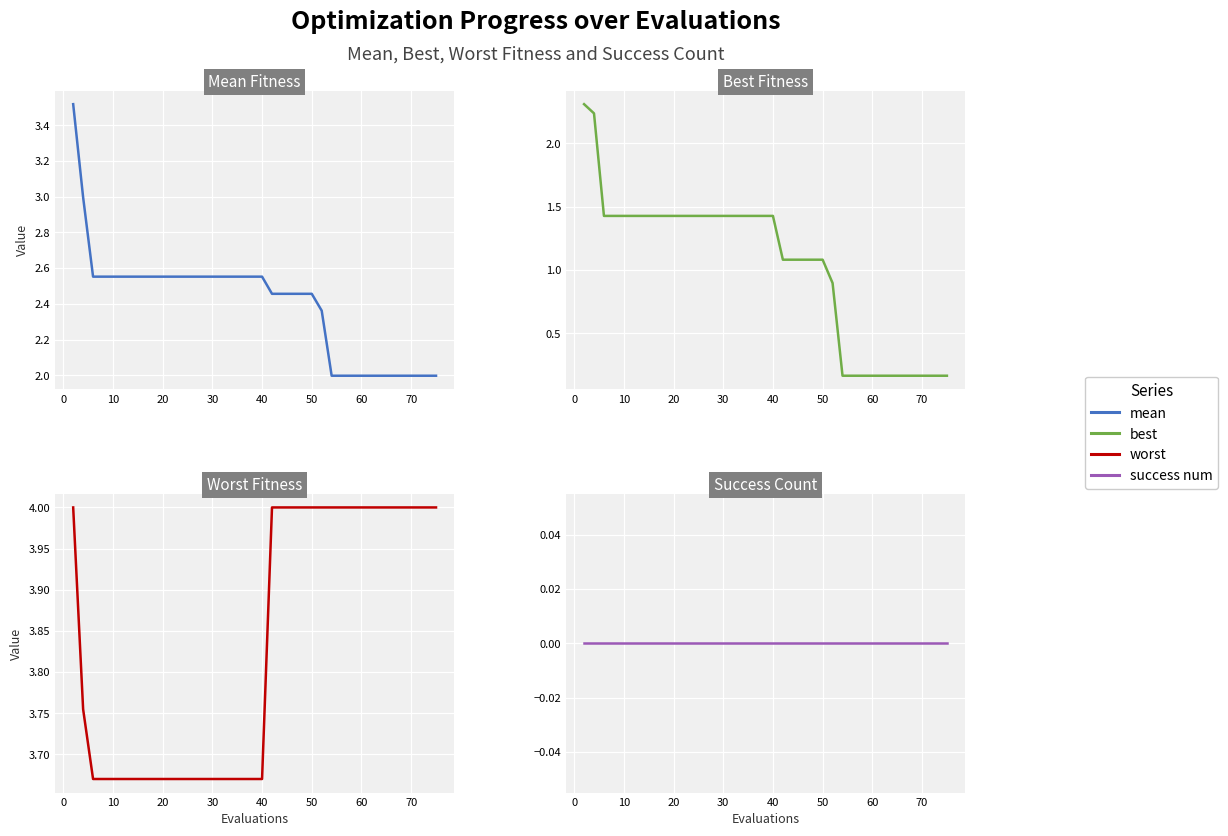

Which series has the largest range (max minus min)?

best